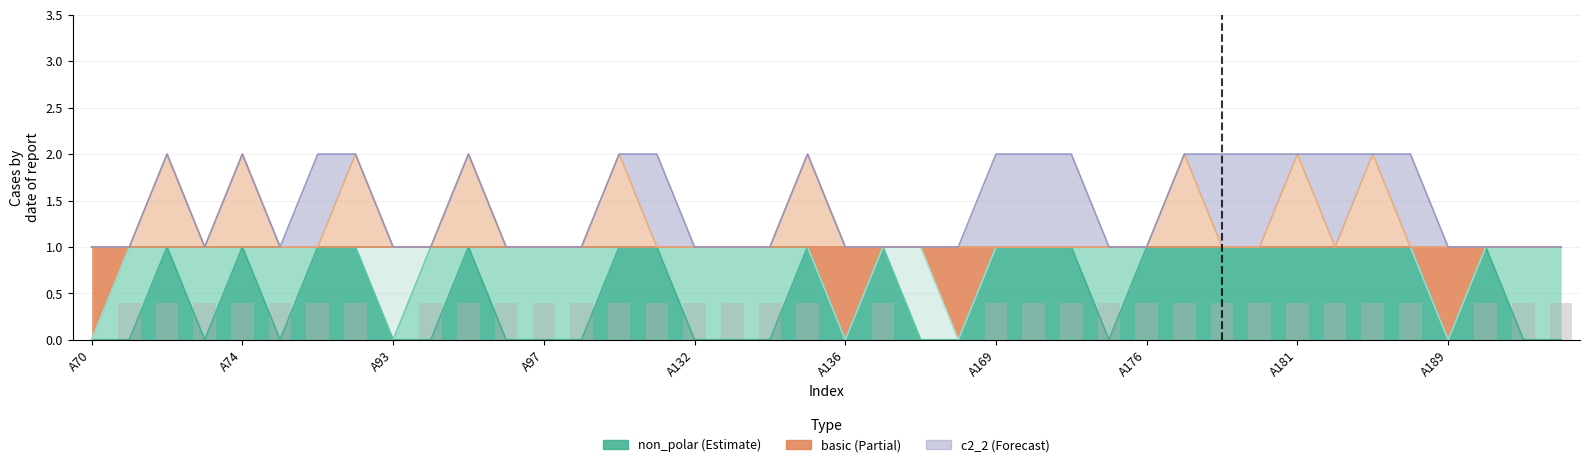

How many values are between 0 and 1?

40